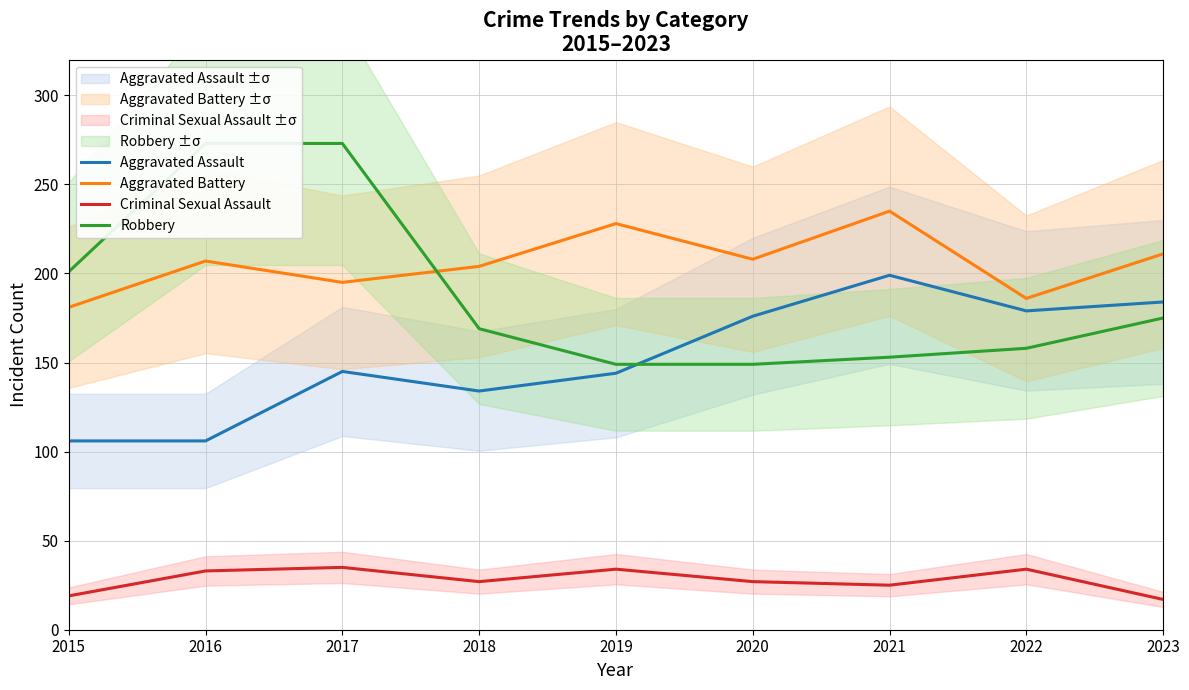

Which category has the highest value in the Aggravated Battery series?

2021